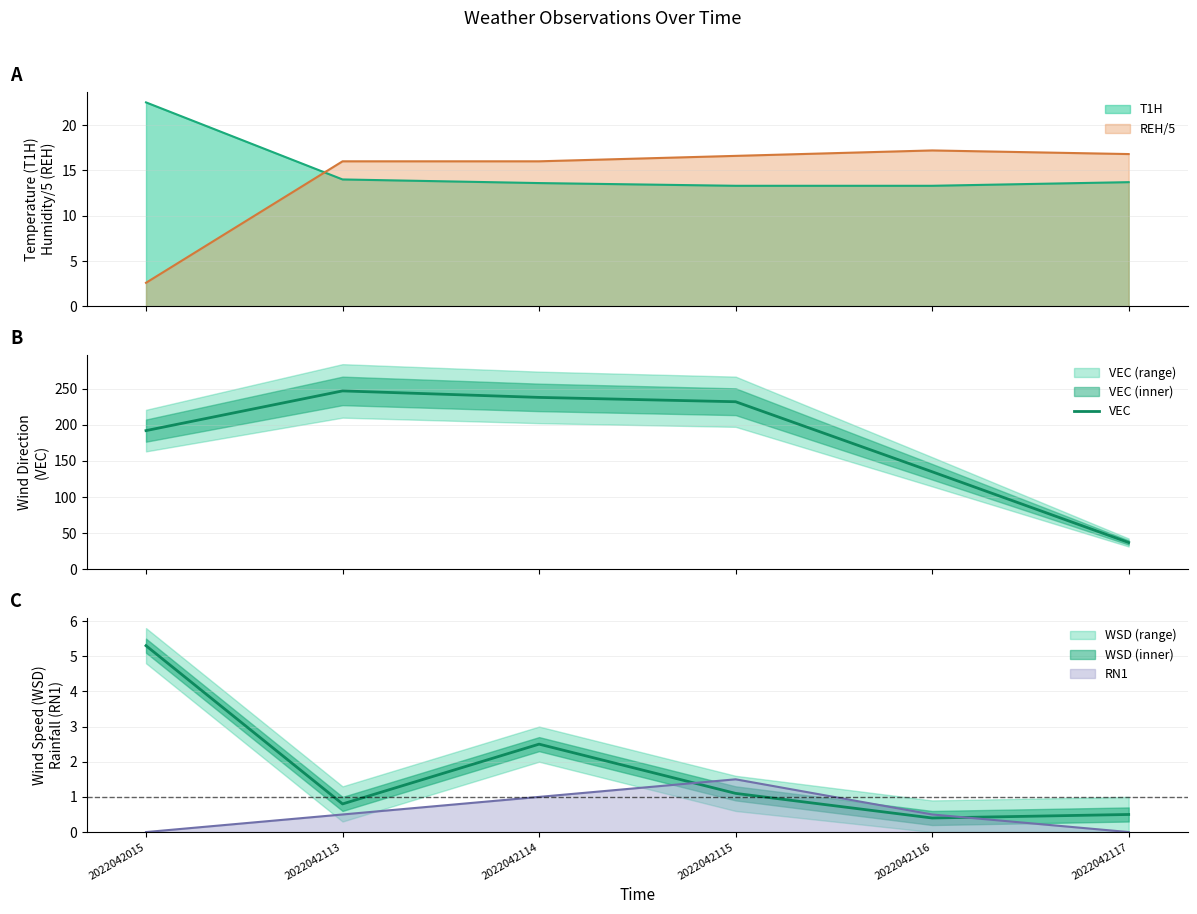

How many times do REH/5 and T1H cross each other?

1